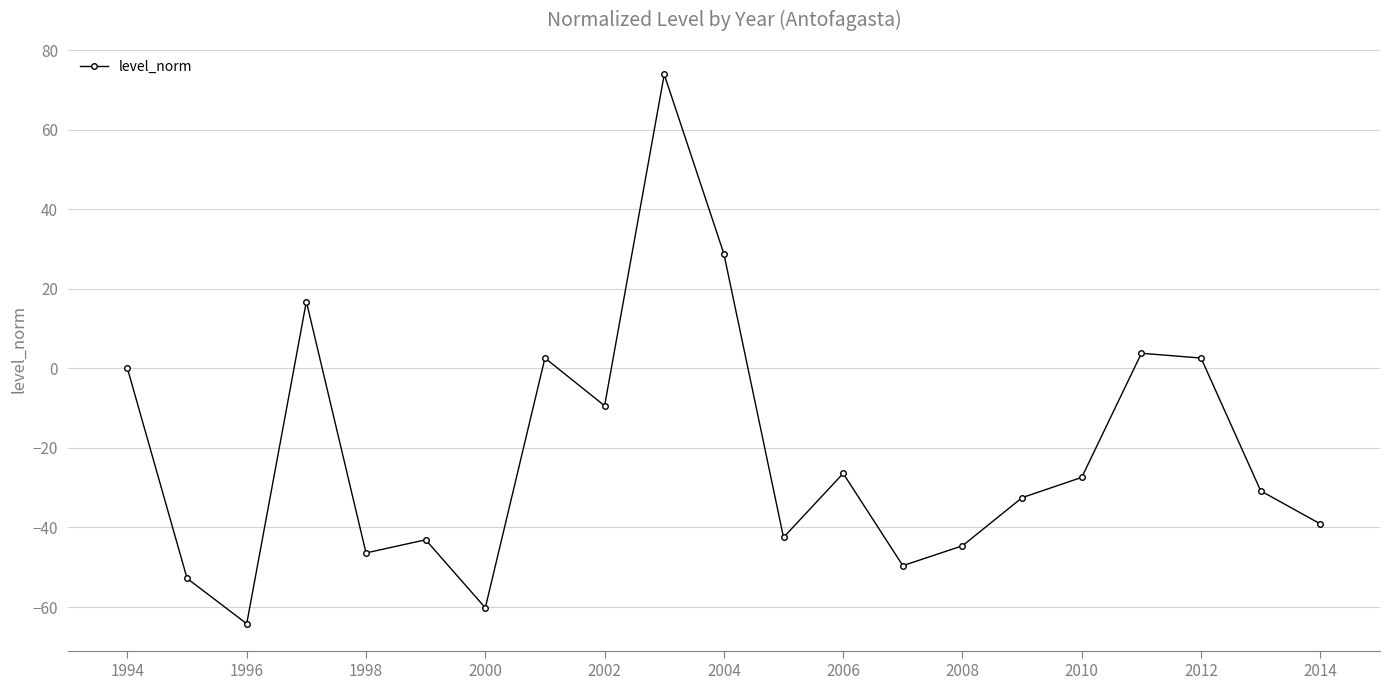

What is the average value?

-21.0